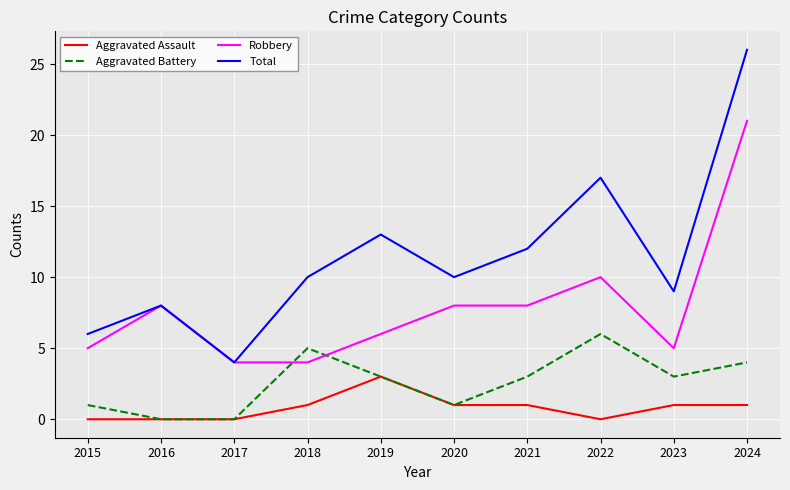

True or false: Total and Aggravated Battery intersect in this chart.

False